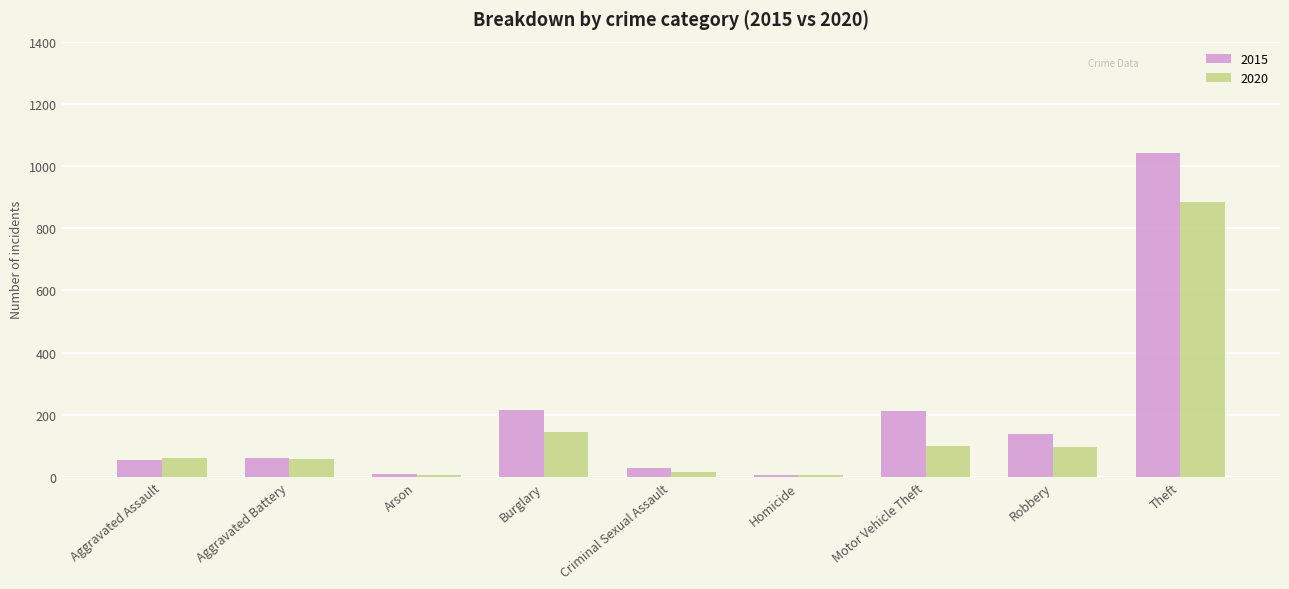

At Theft, list the series in order from smallest to largest.

2020, 2015